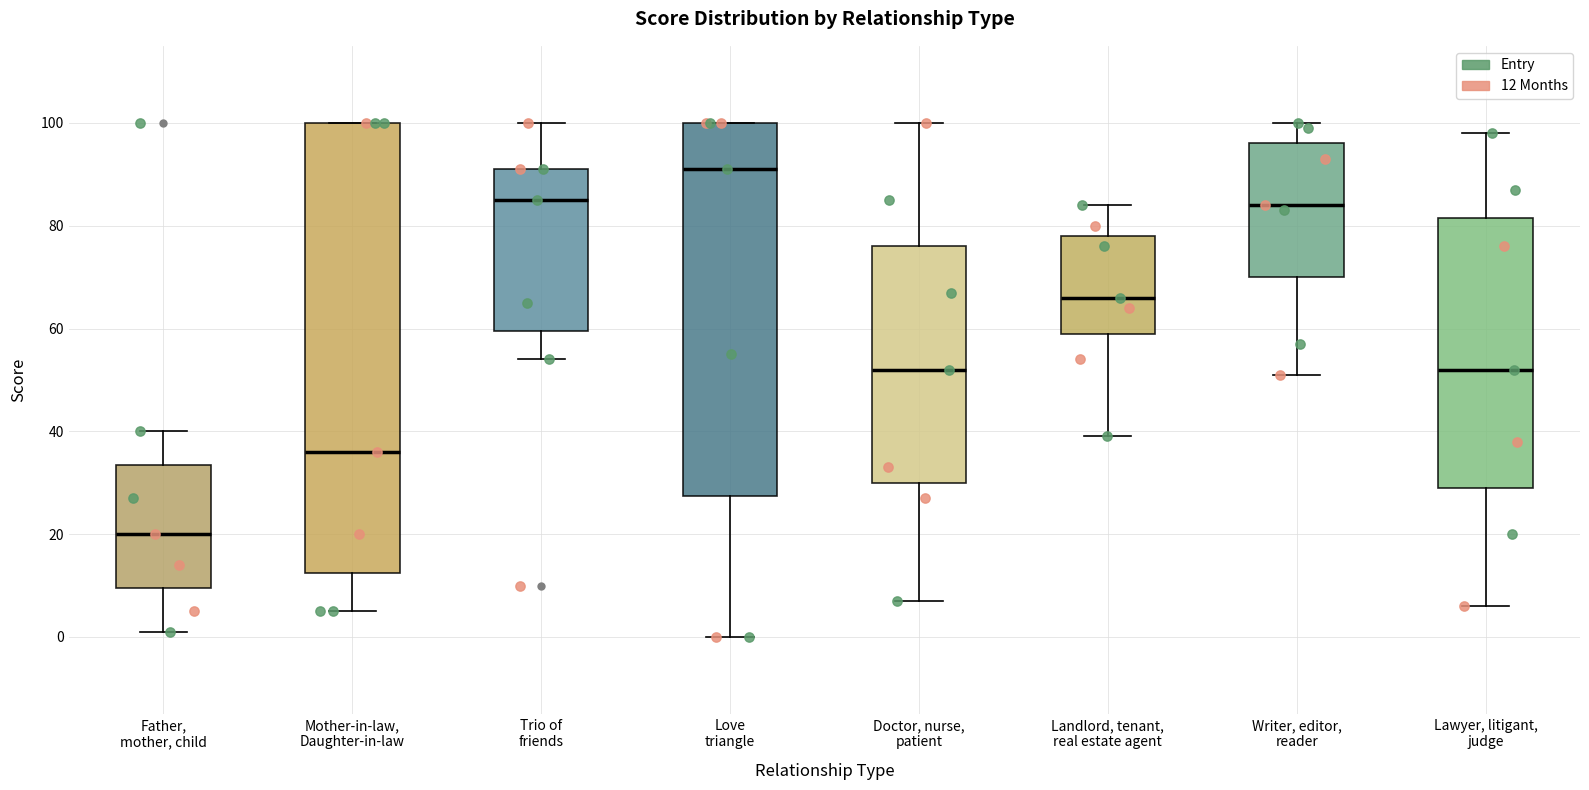

Comparing the boxes themselves (not the whiskers), which one is the tallest?

Mother-in-law, Daughter-in-law